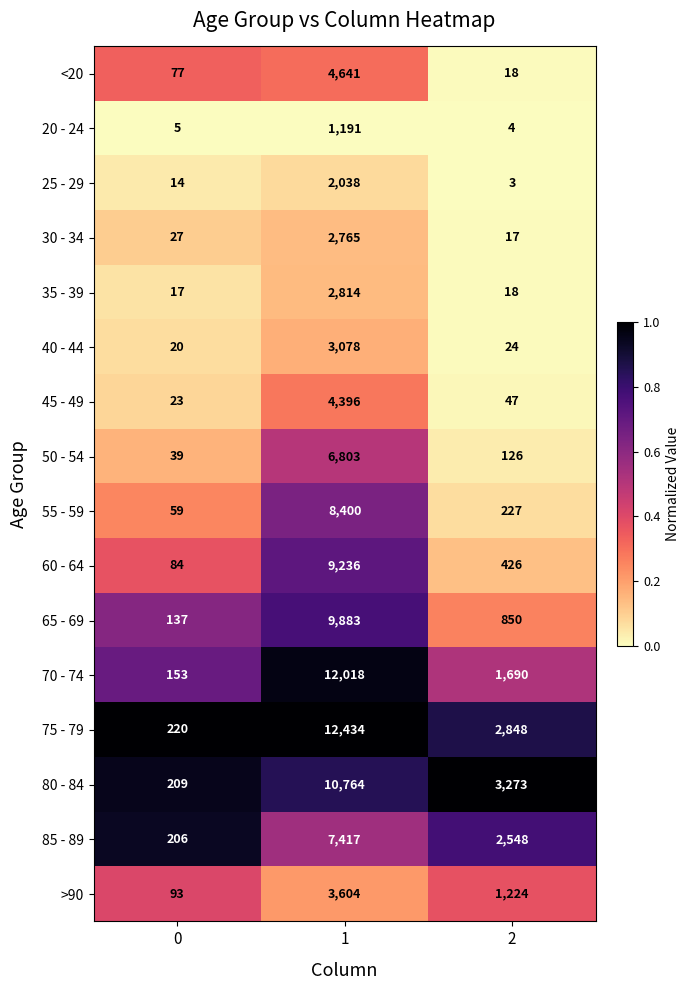

True or false: 85 - 89 has a value of 206 at 0.

True